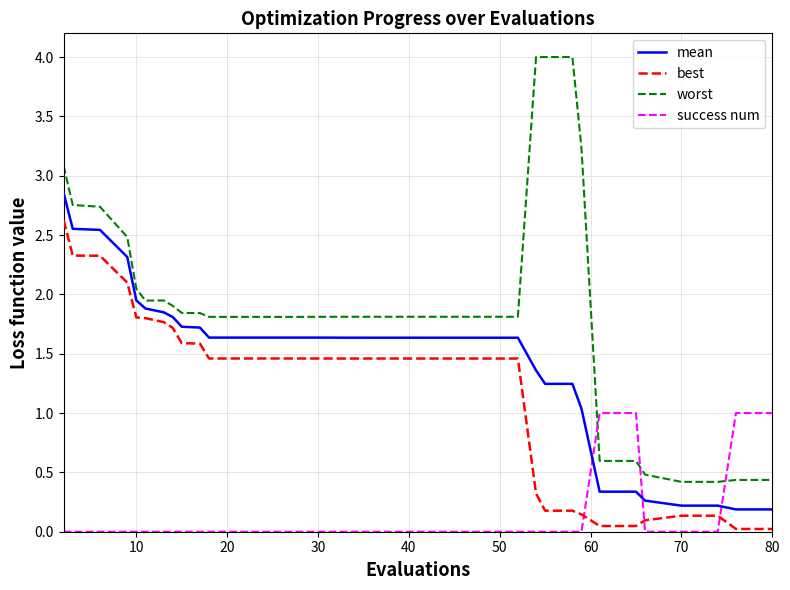

Which series has the widest spread of values?

worst